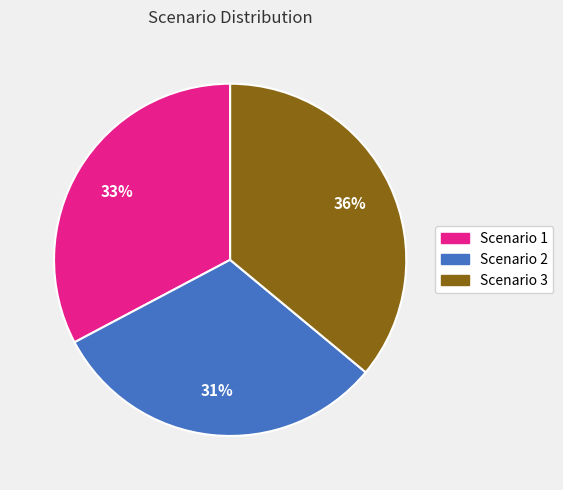

Which slice is the largest?

Scenario 3